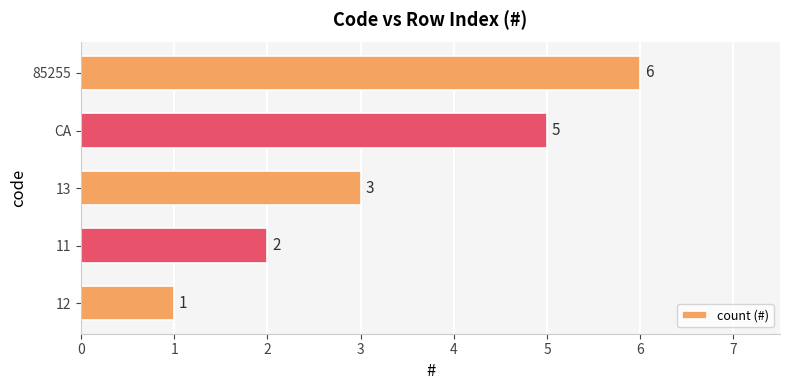

Does the chart contain stacked bars?

No